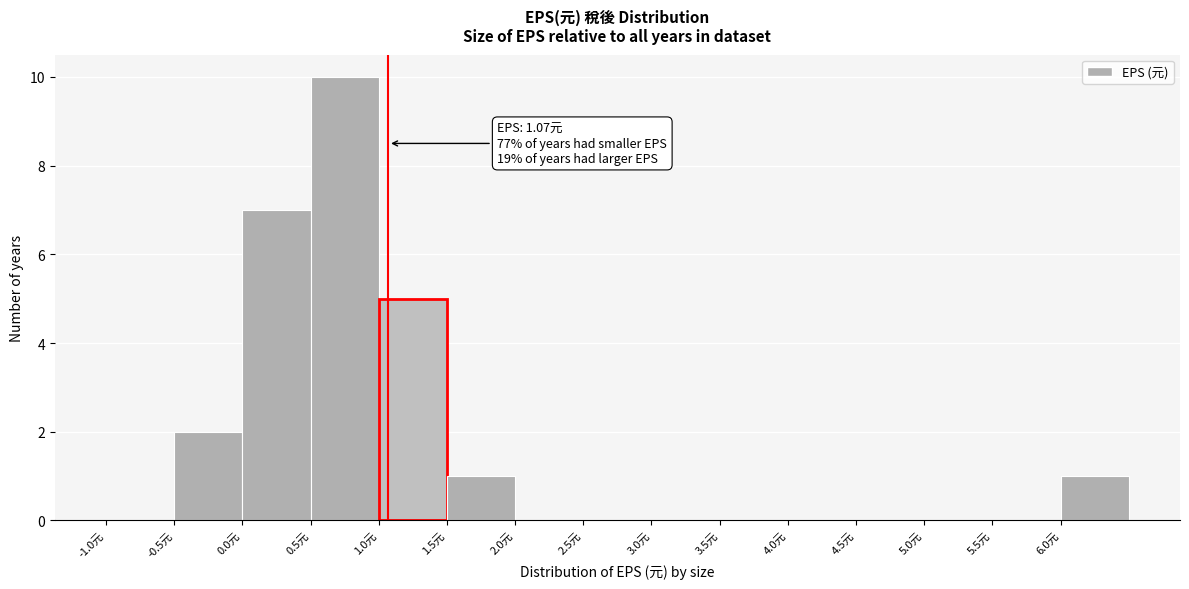

Over which range of the x-axis is the bar tallest?

0.5 to 1.0